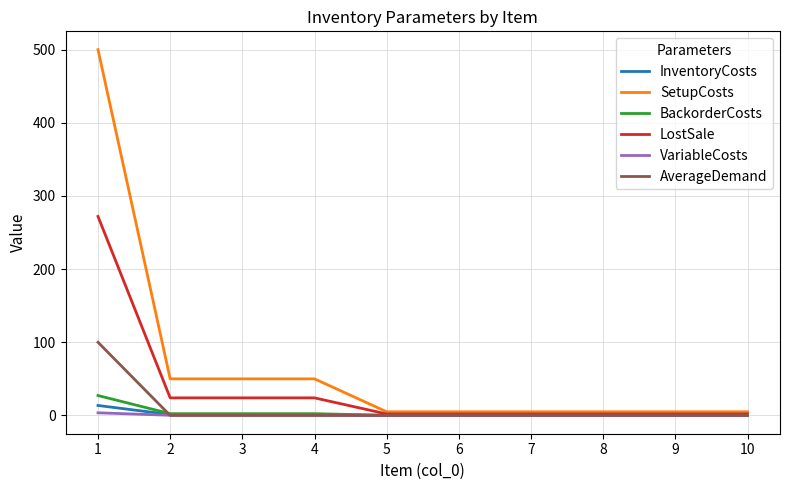

Between 1 and 4, which series saw the biggest shift?

SetupCosts